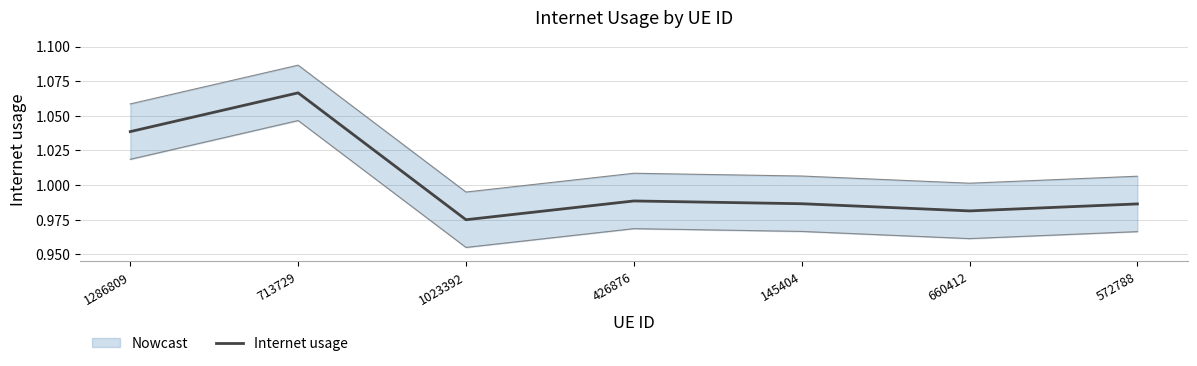

How many interior local peaks (higher than both neighbors) does the data have?

2